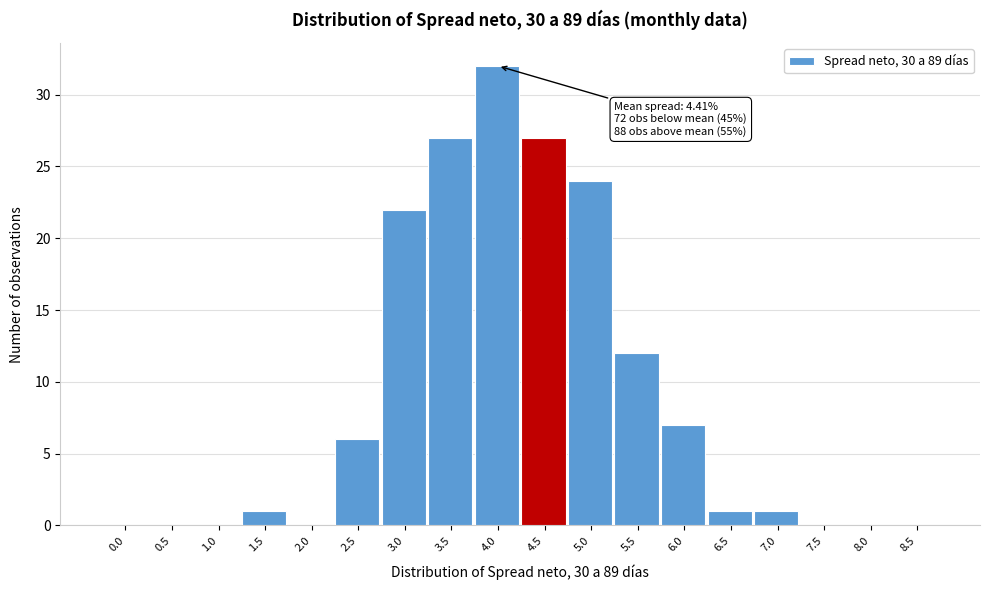

Reading right to left, extract all data points from this chart.

8.5=0	8.0=0	7.5=0	7.0=1	6.5=1	6.0=7	5.5=12	5.0=24	4.5=27	4.0=32	3.5=27	3.0=22	2.5=6	2.0=0	1.5=1	1.0=0	0.5=0	0.0=0